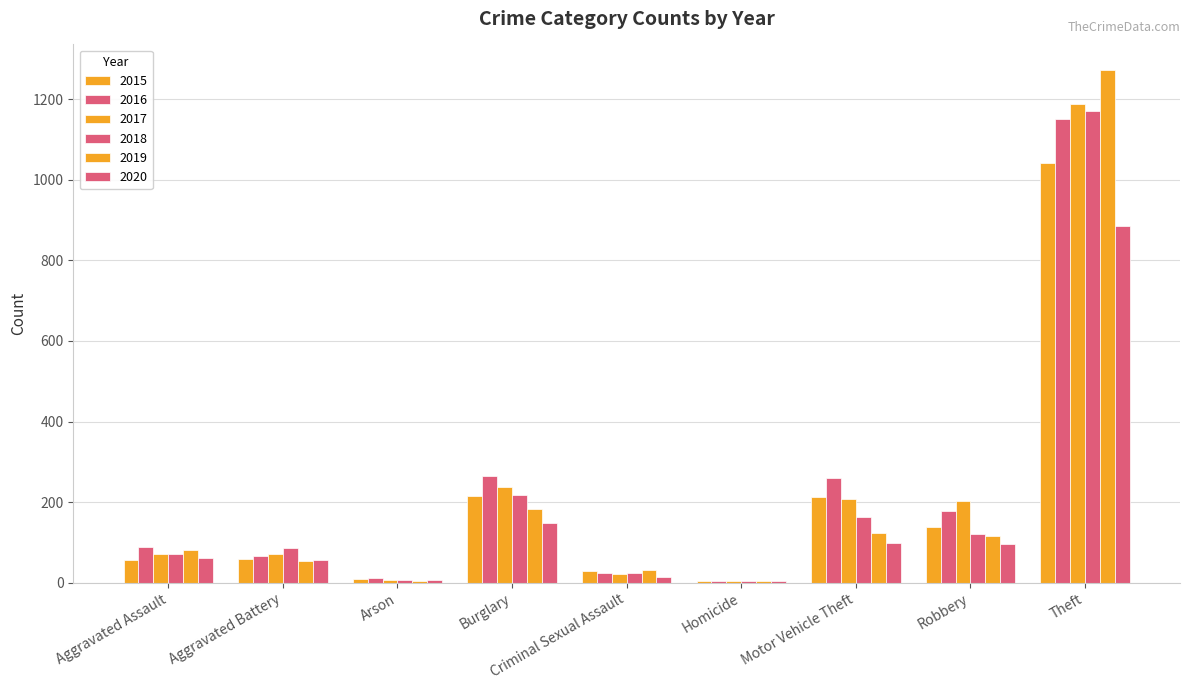

How many distinct data groups are displayed?

6